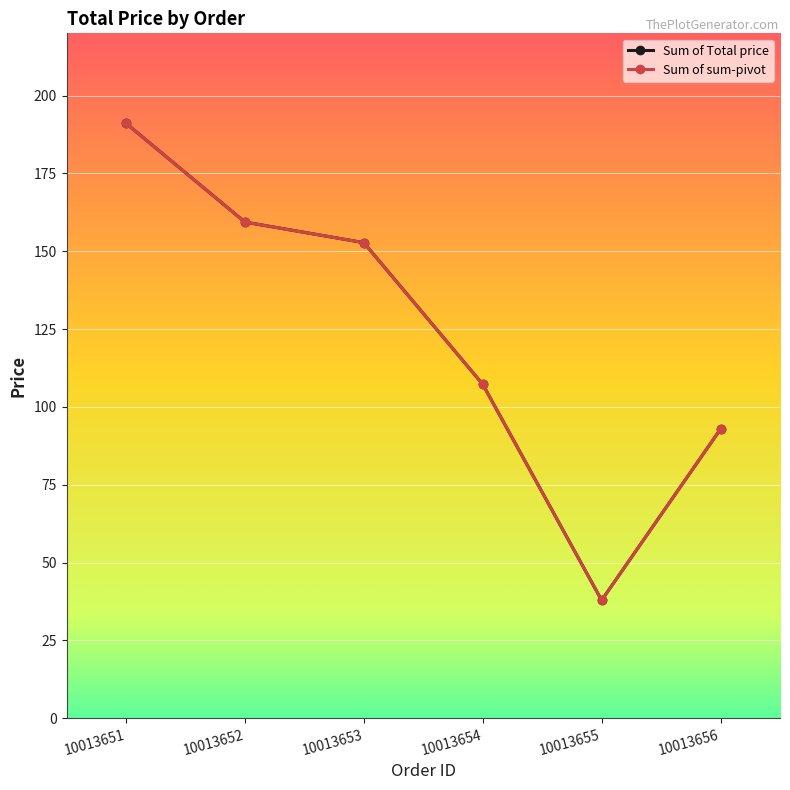

Which series has the widest spread of values?

Sum of Total price